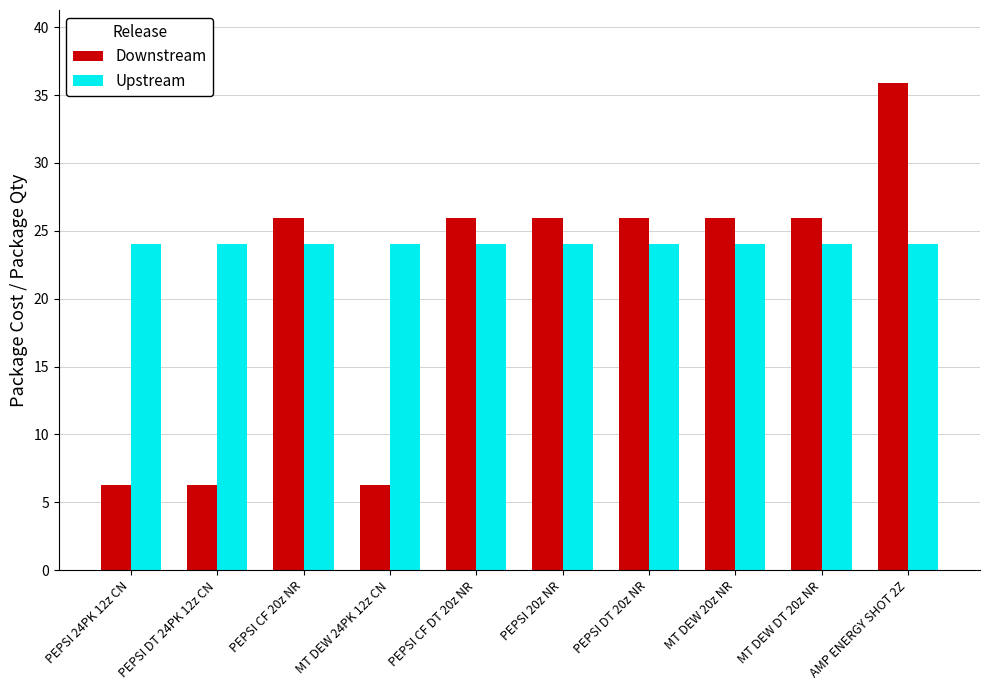

What position from the right is PEPSI CF 20z NR?

8